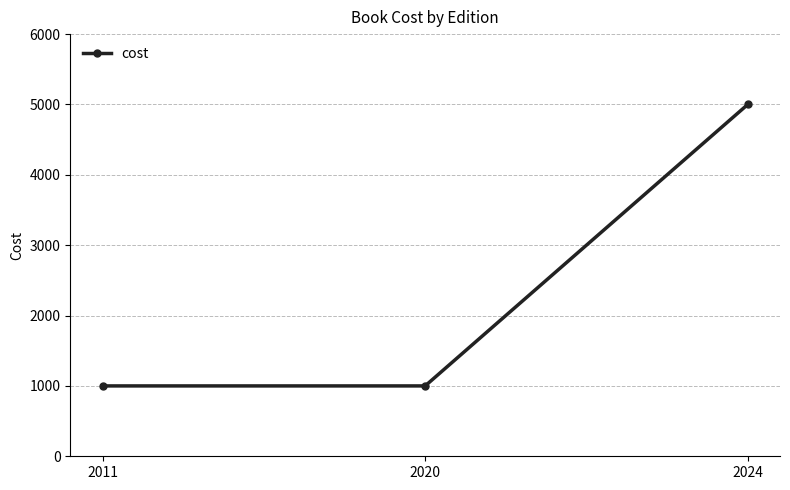

Reading left to right, what are all the values shown in this chart?

2011=1000	2020=1000	2024=5000